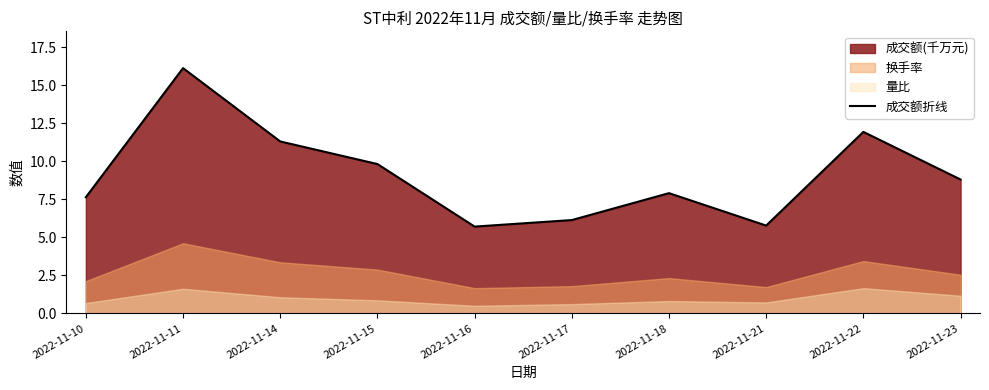

What is the value of the 5th point from the left?

5.7